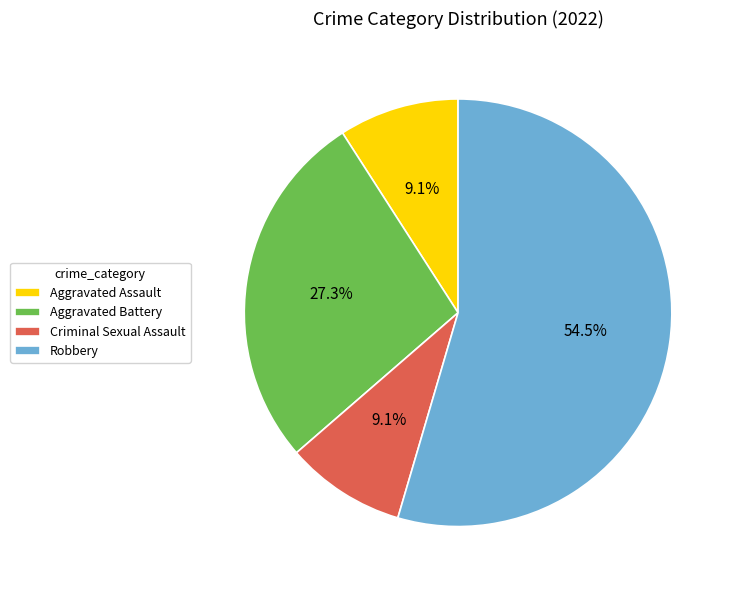

Which category has the biggest portion of the pie?

Robbery